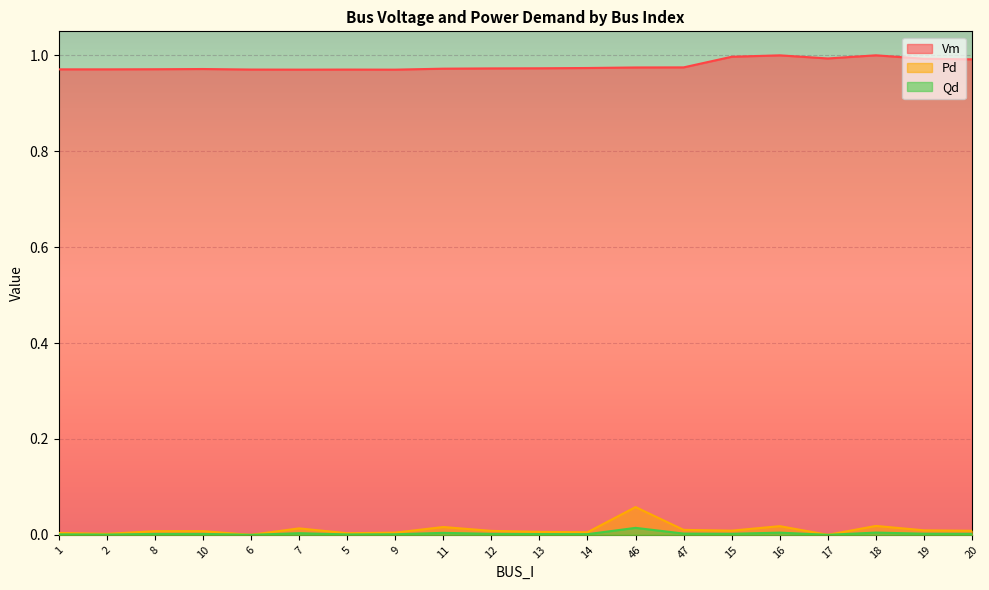

What is the label of the 5th point from the left?

6